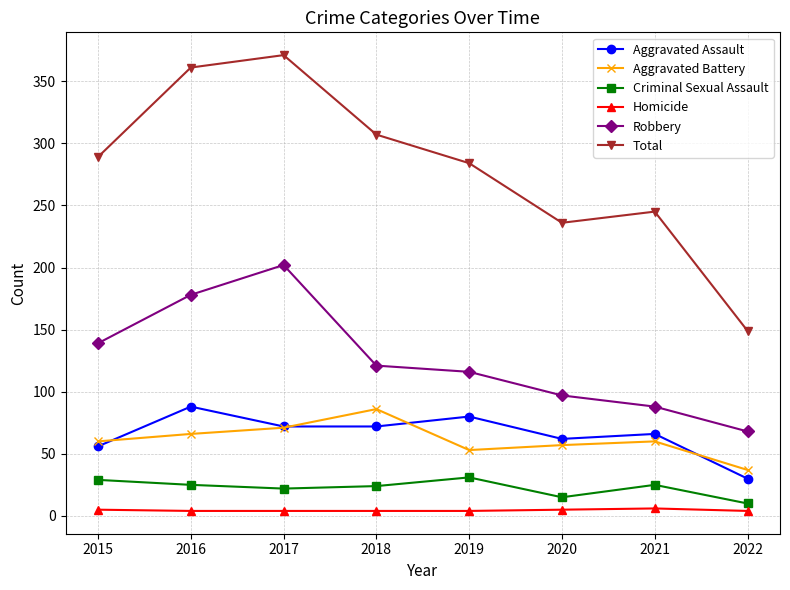

True or false: Criminal Sexual Assault and Aggravated Battery cross at least once.

False